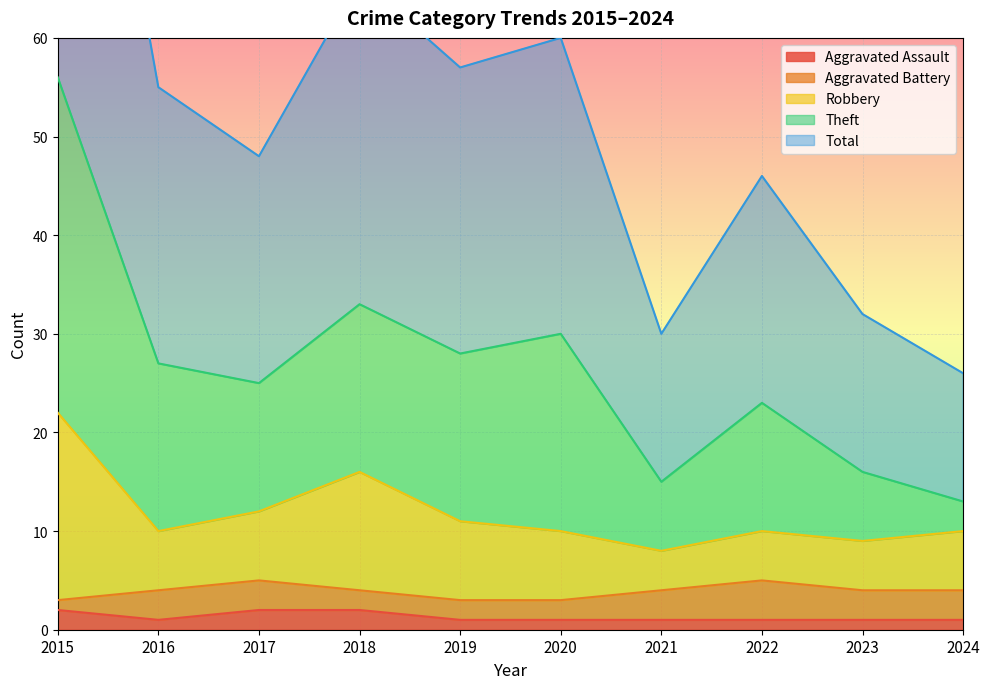

What is the sum of the Robbery values at 2023 and 2019?

20